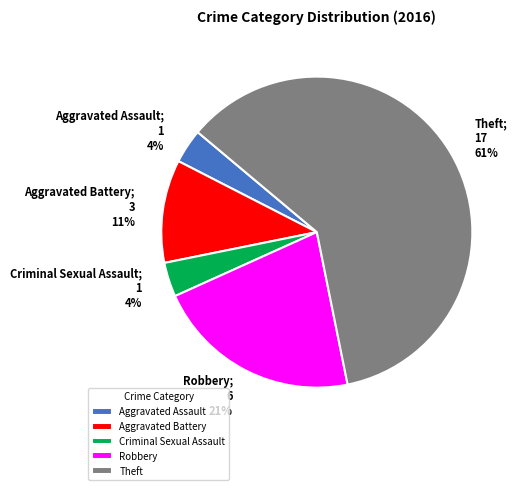

To the nearest percent, what percentage of the pie is Robbery?

21%